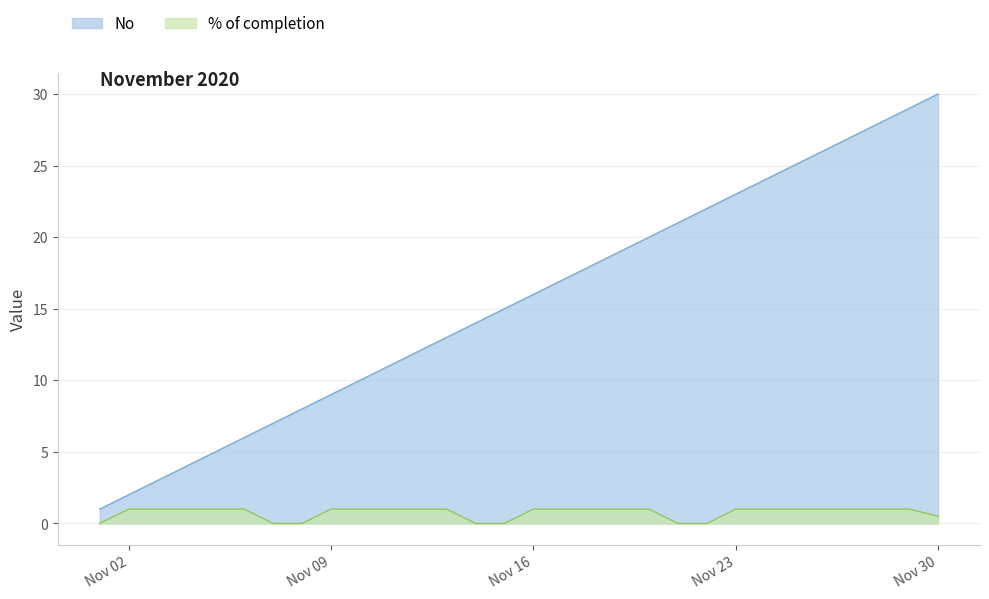

True or false: No has more than 2 points higher than both neighbors.

False